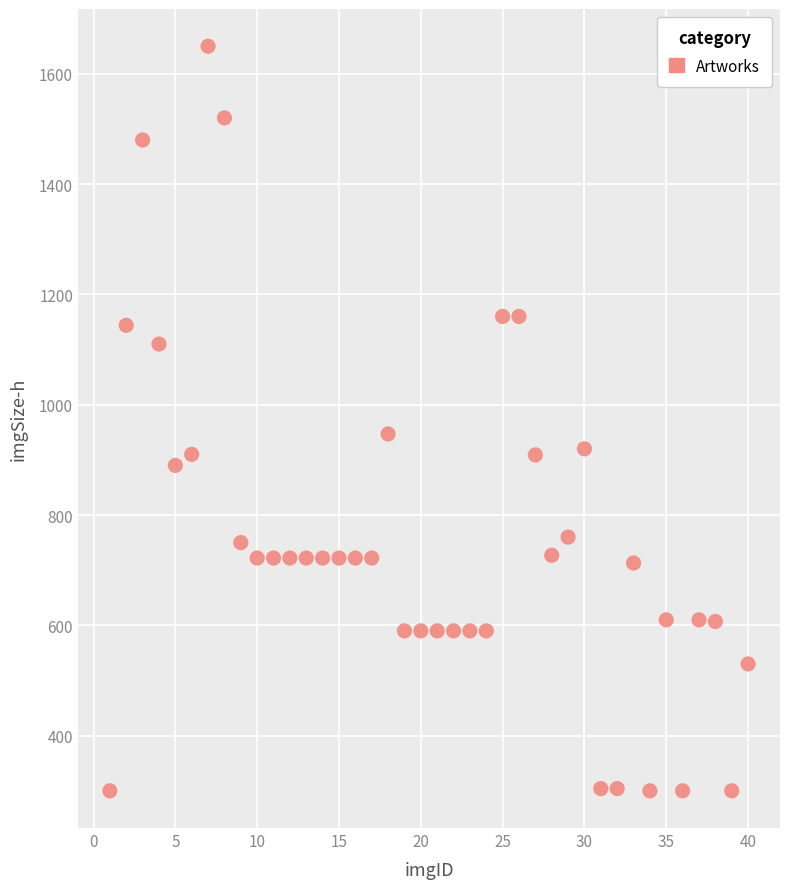

What Y value in the scatter plot is closest to 975?

947